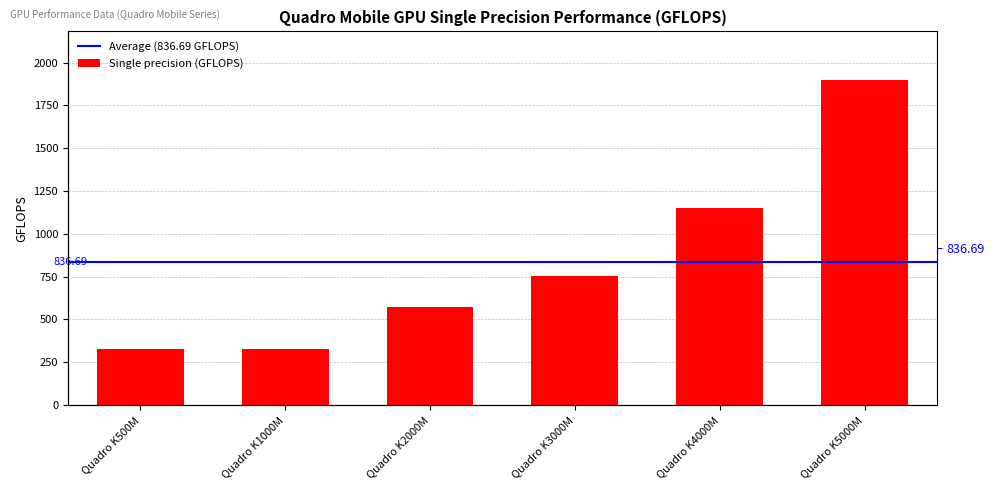

How many values are below 753?

3